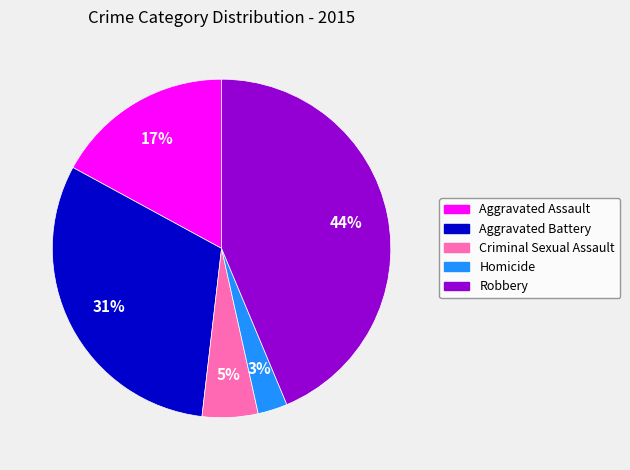

How many segments does this pie chart have?

5